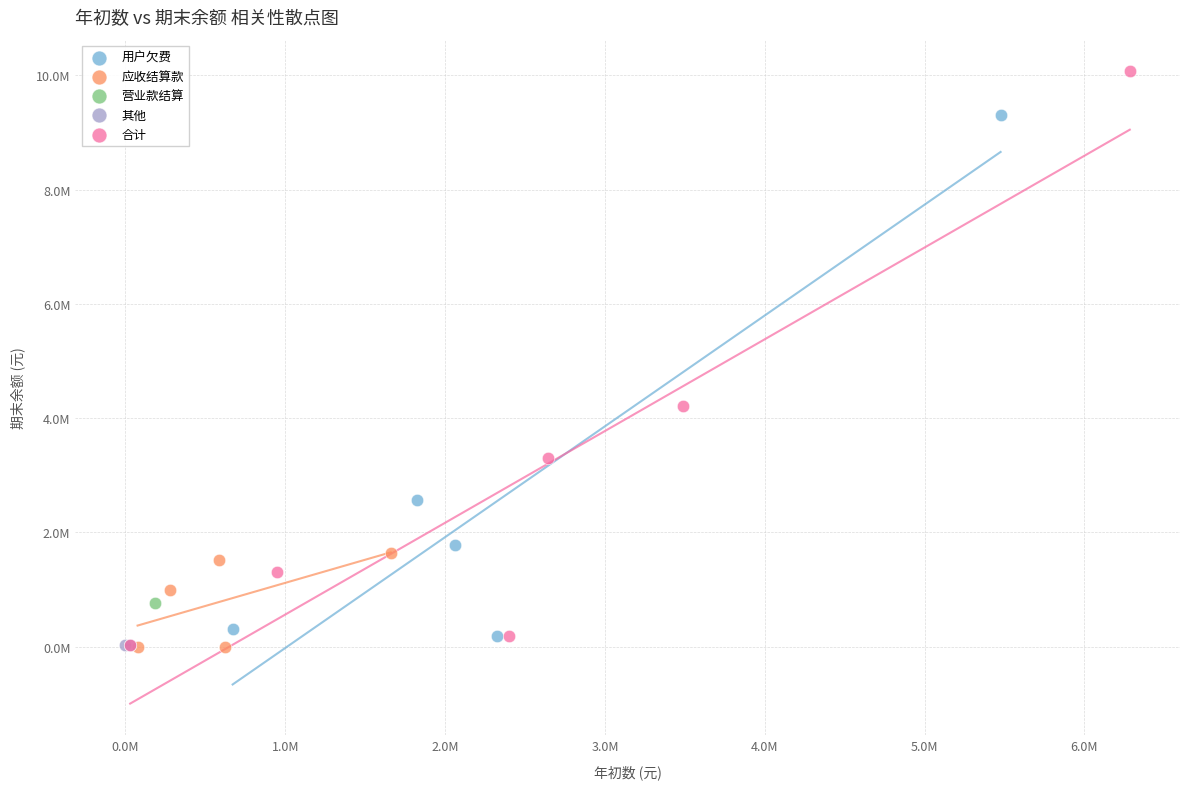

Which series reaches the maximum Y coordinate?

合计